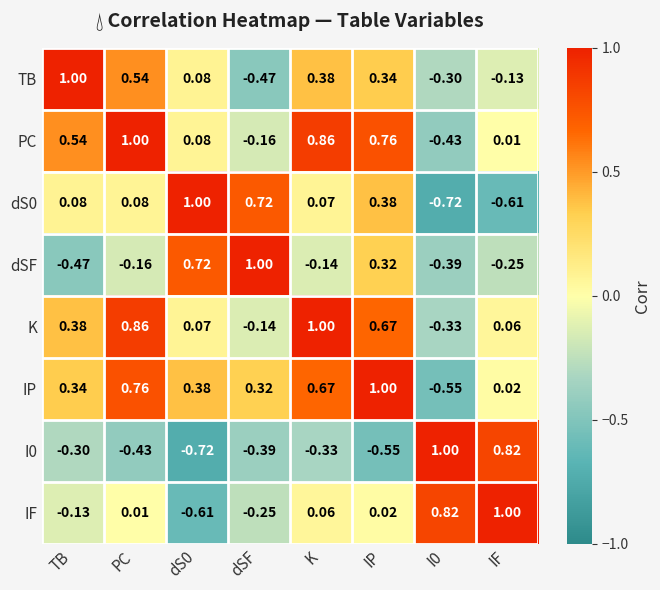

How many negative values does the K series have?

2